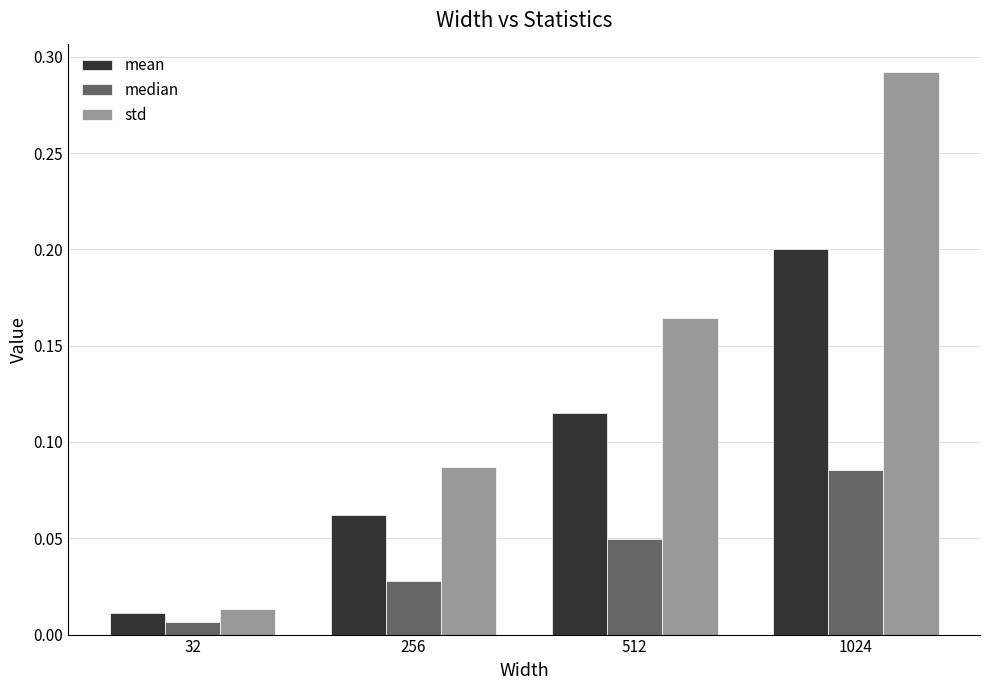

Between 32 and 512, which series saw the biggest shift?

std